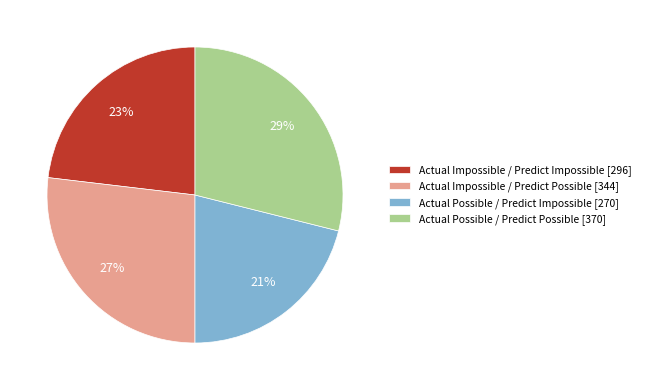

Rank the categories by value from lowest to highest.

Actual Possible / Predict Impossible, Actual Impossible / Predict Impossible, Actual Impossible / Predict Possible, Actual Possible / Predict Possible